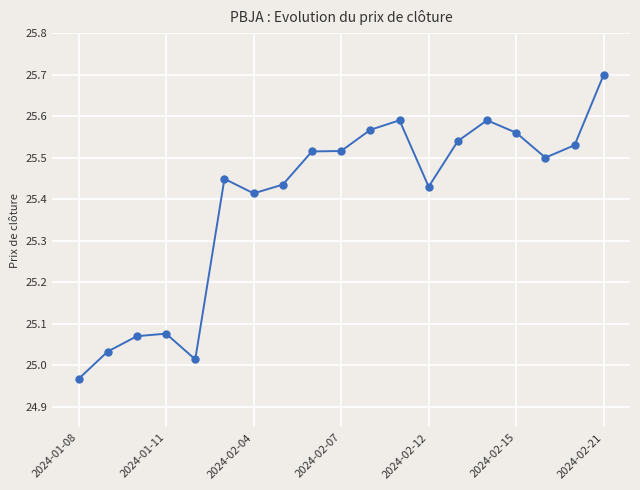

What is the greatest value displayed?

25.7